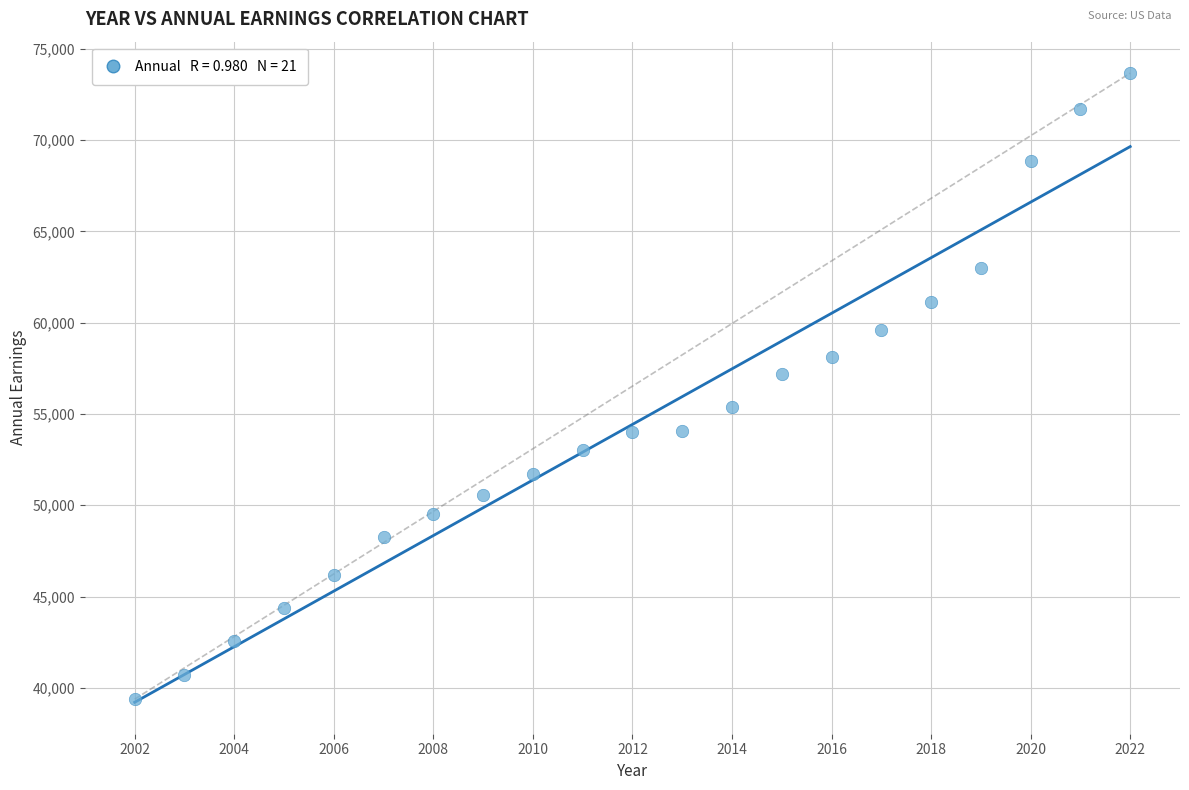

What Y value in the scatter plot is closest to 56524?

57176